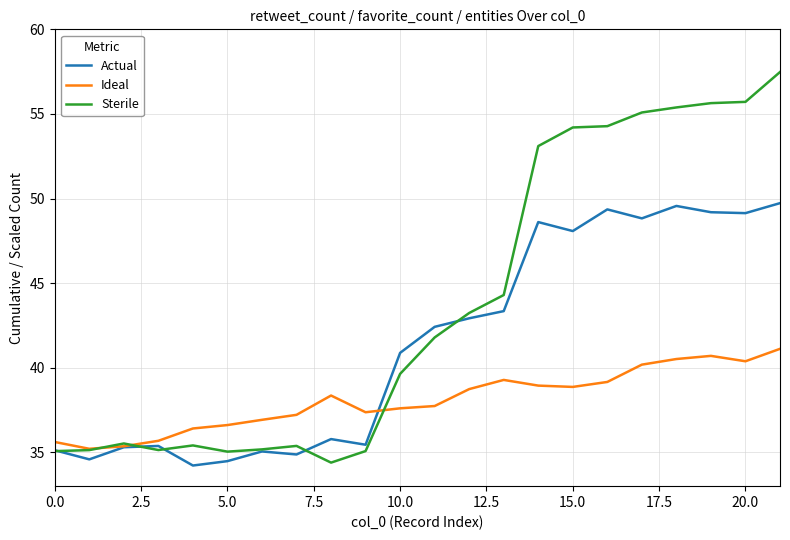

What is the greatest value displayed?

57.5